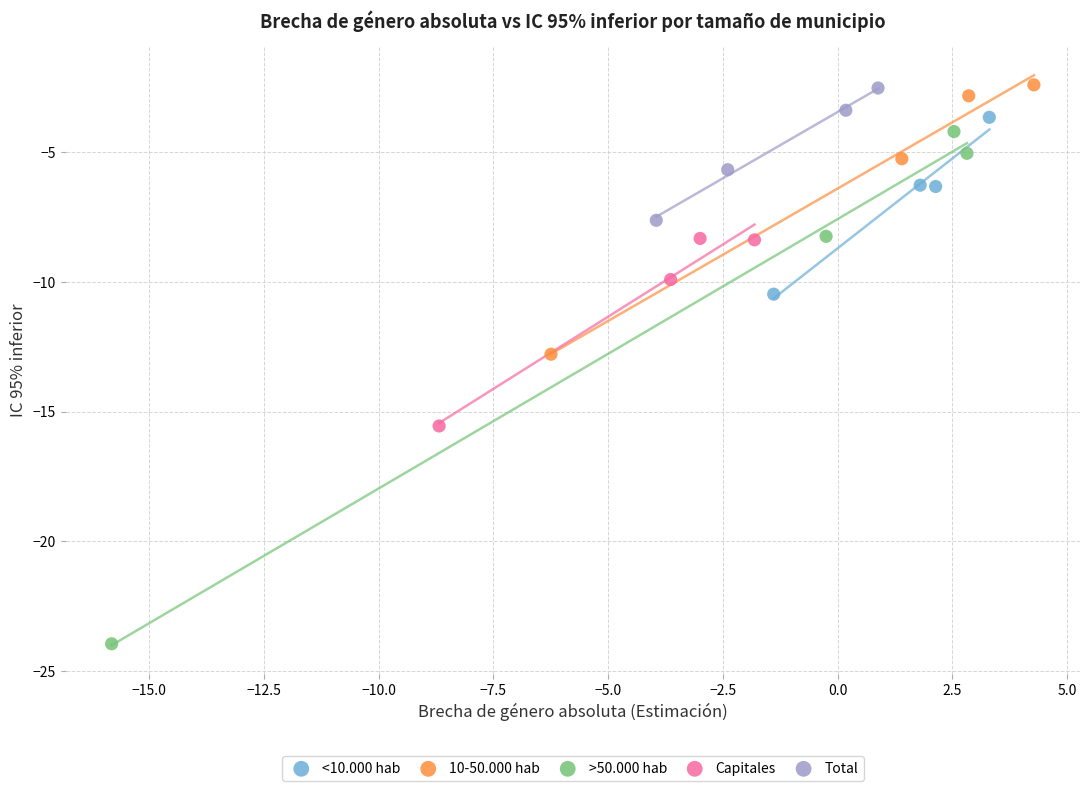

Which series has the widest spread of Y values?

>50.000 hab